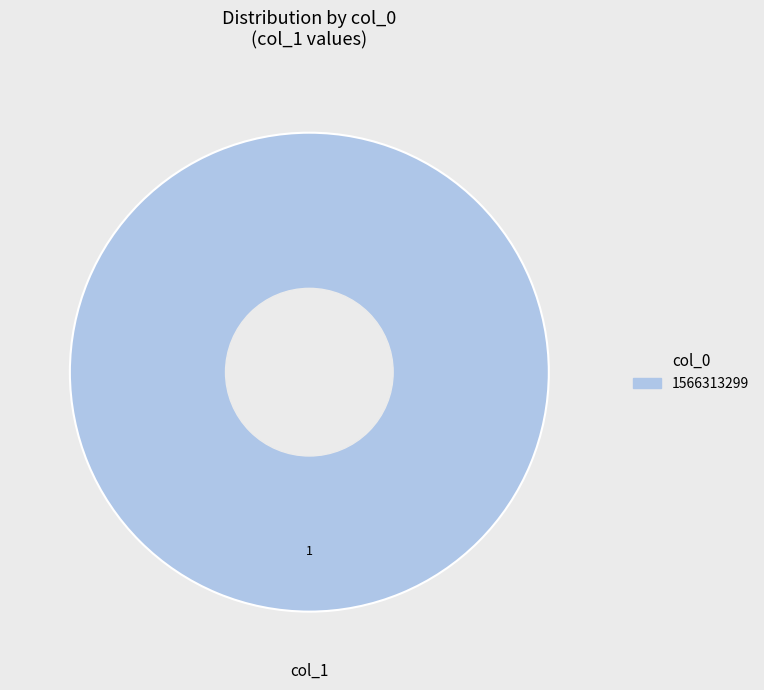

Which category accounts for the majority?

1566313299